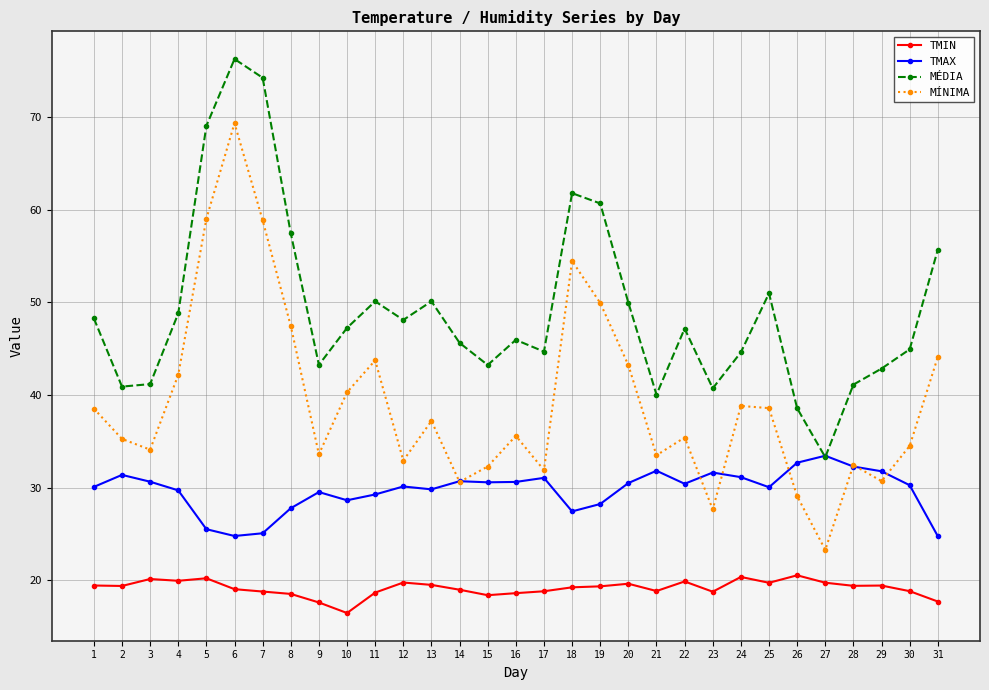

Which series changed the most between 2 and 13?

MÉDIA